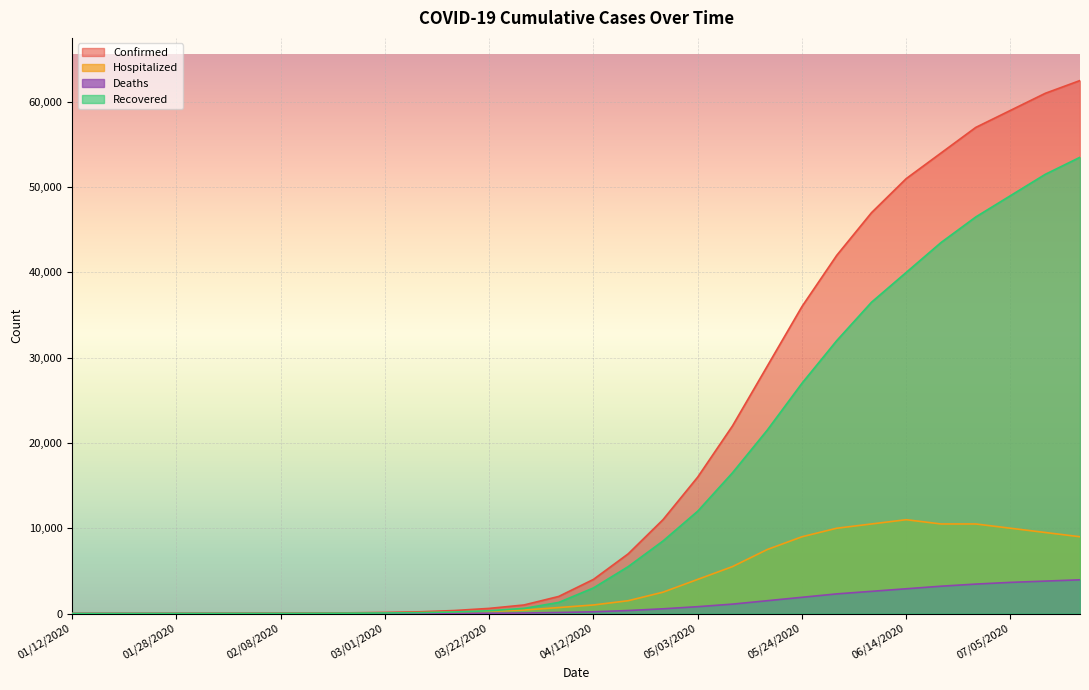

What are all the series names shown in the legend?

Confirmed, Hospitalized, Deaths, Recovered